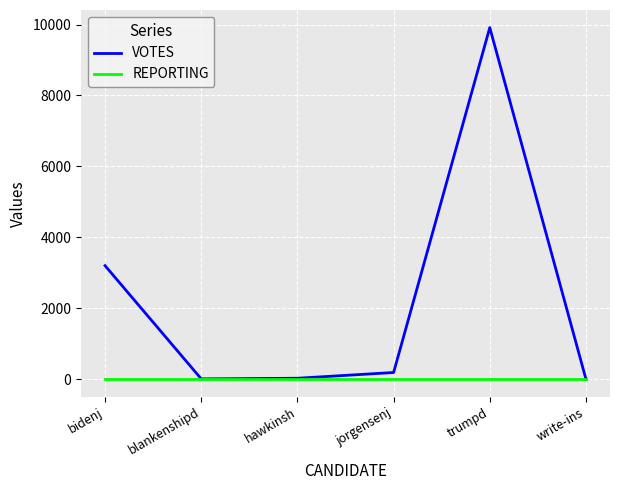

The REPORTING series shows 17 at write-ins. True or false?

True